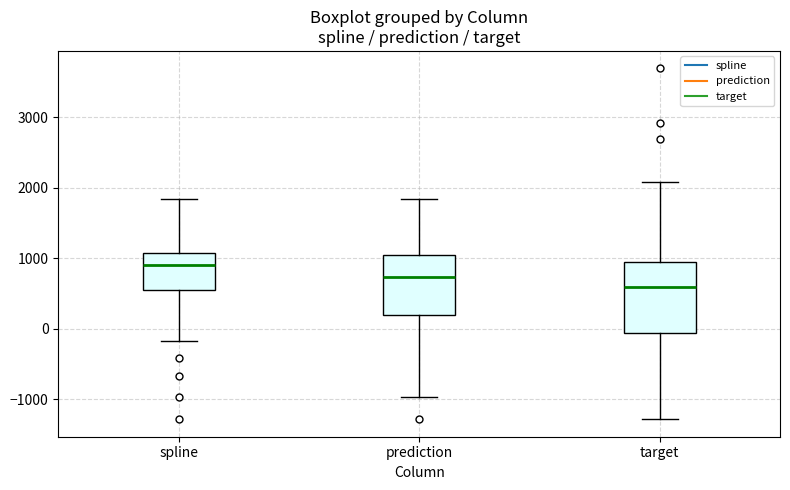

Reading left to right, read every box against the y-axis: the position of its median line, the range the box covers, and the ends of its whiskers. The values are not printed on the chart, so give them approximately, as read against the axis.

spline: median 900, box 600 to 1100, whiskers -200 to 1800
prediction: median 700, box 200 to 1000, whiskers -1000 to 1800
target: median 600, box -100 to 900, whiskers -1300 to 2100